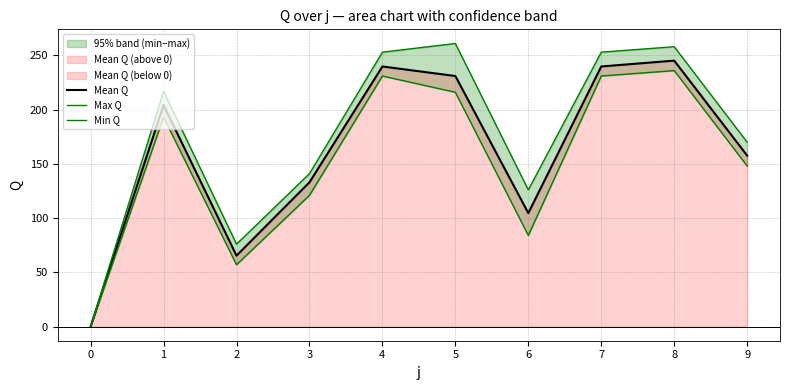

What is the total value across all series at 7?

723.8